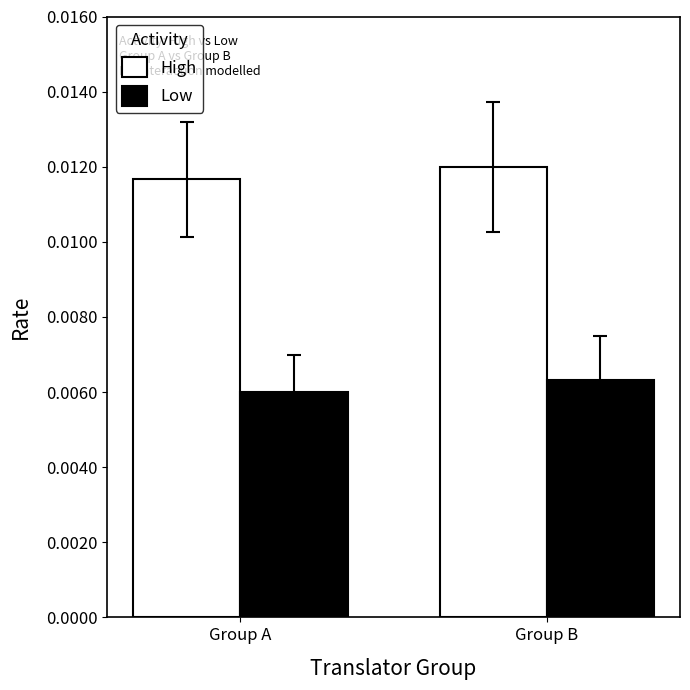

Does the chart contain stacked bars?

No